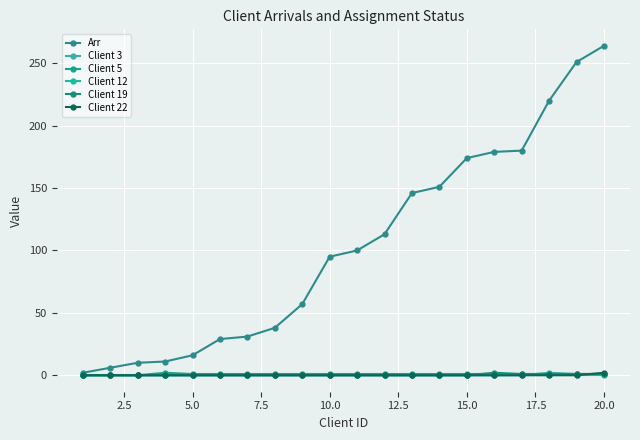

True or false: Client 19 and Arr cross at least once.

False